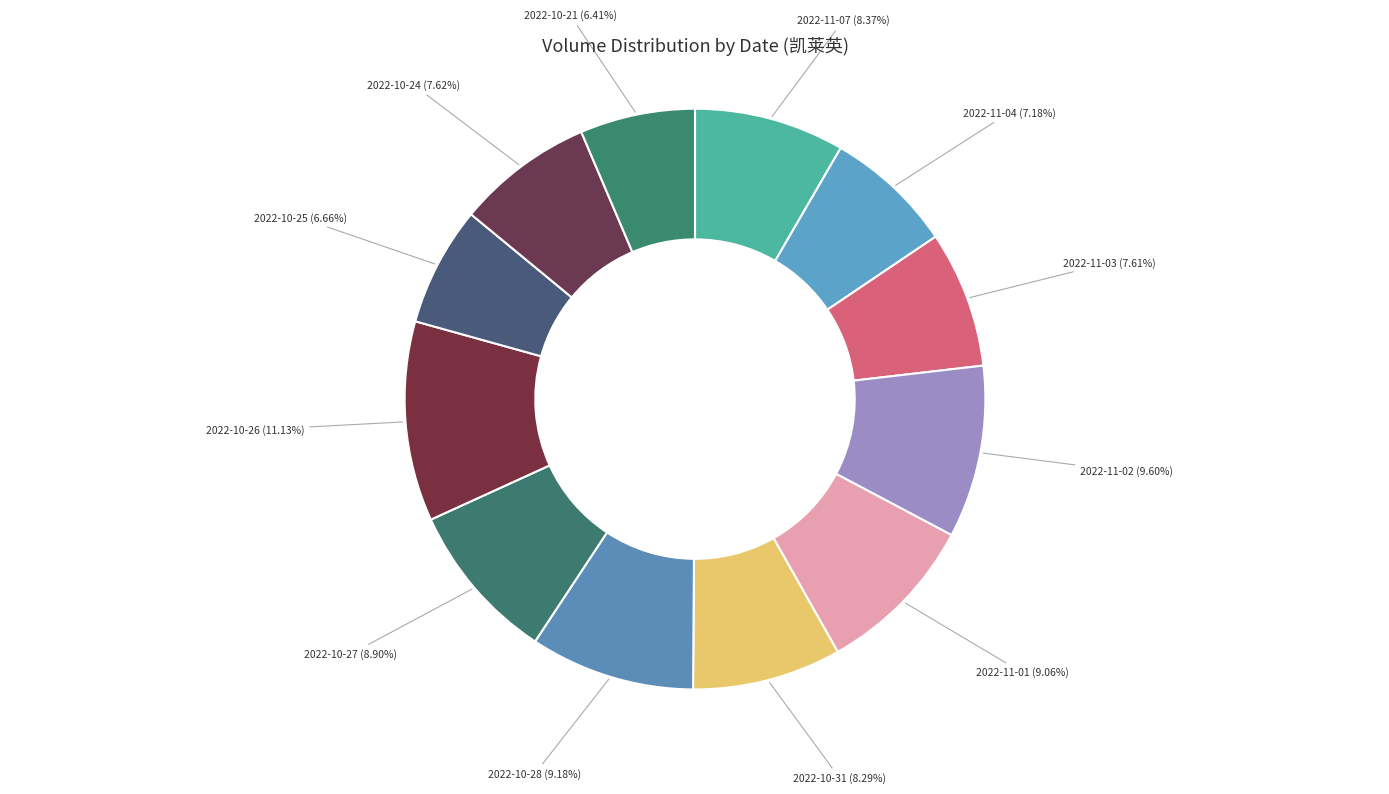

How many slices are in this pie chart?

12